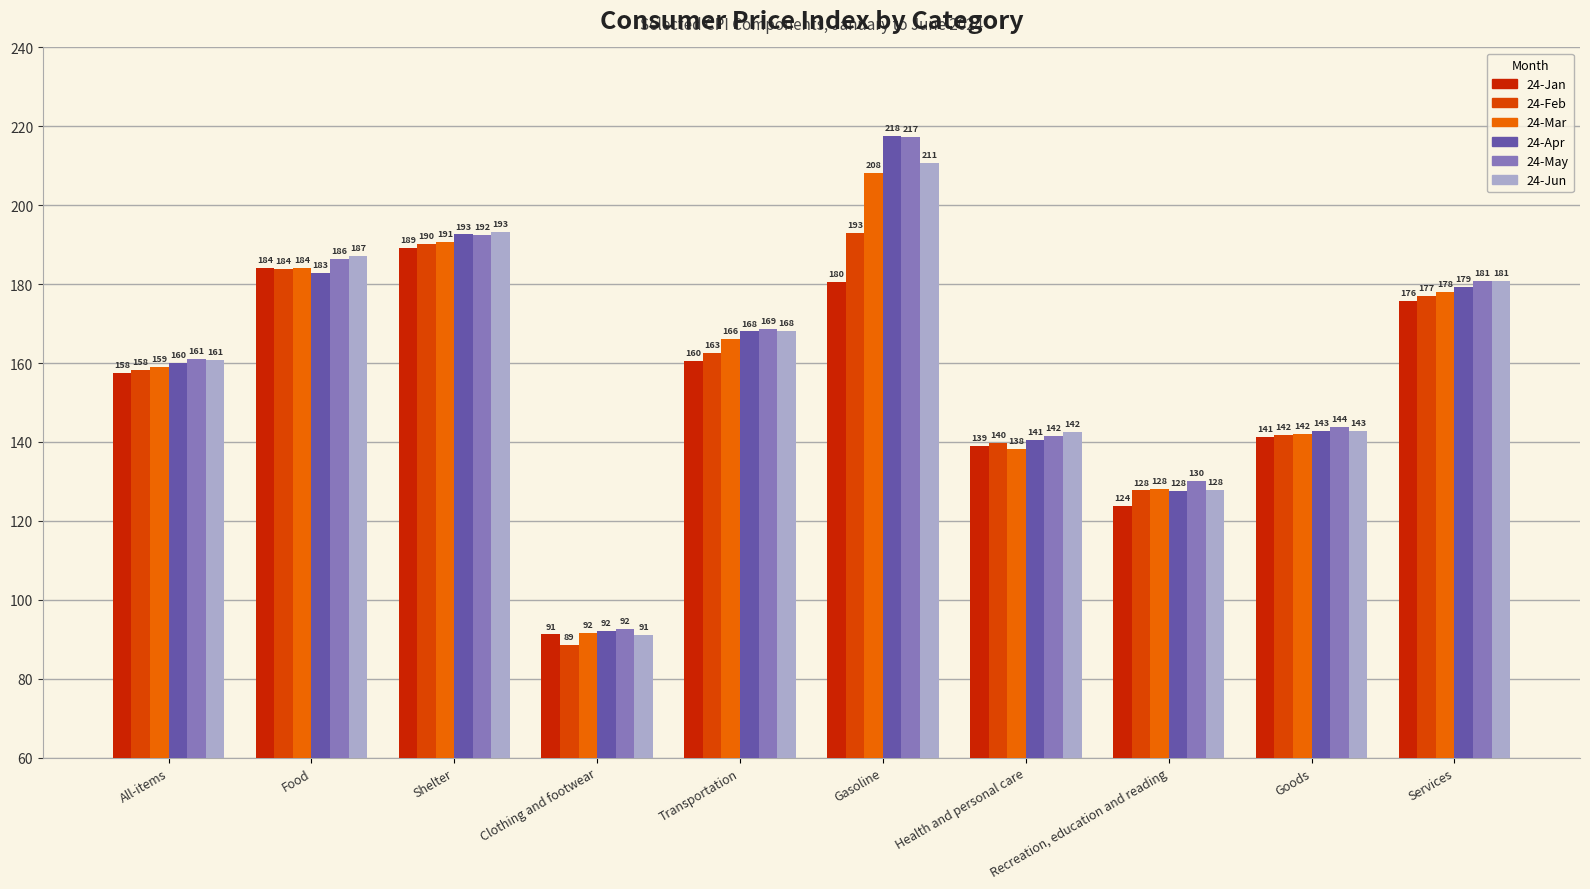

At how many categories does at least one series exceed 88?

10